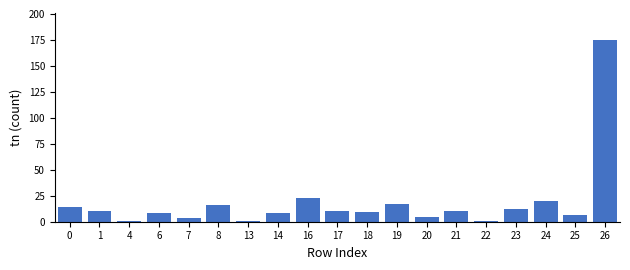

Is it true that the value at 23 is 12?

True